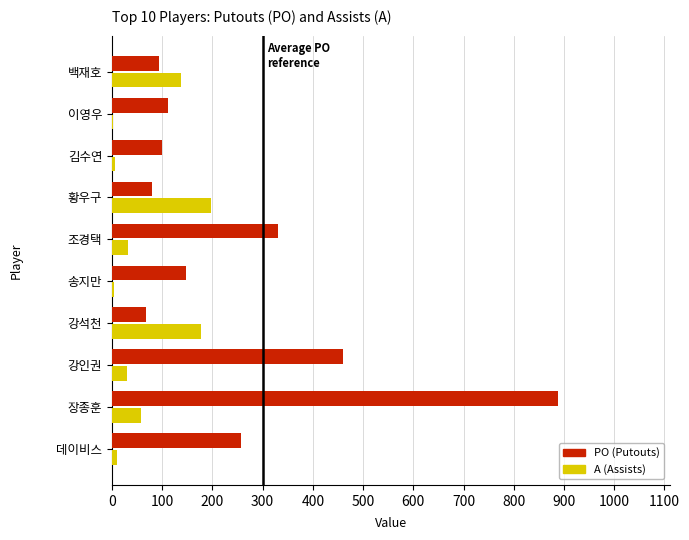

What is the maximum value shown in the chart?

889